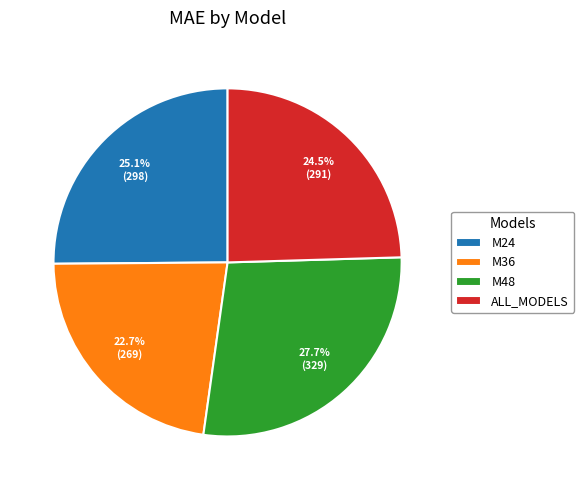

Rank the categories by value from highest to lowest.

M48, M24, ALL_MODELS, M36